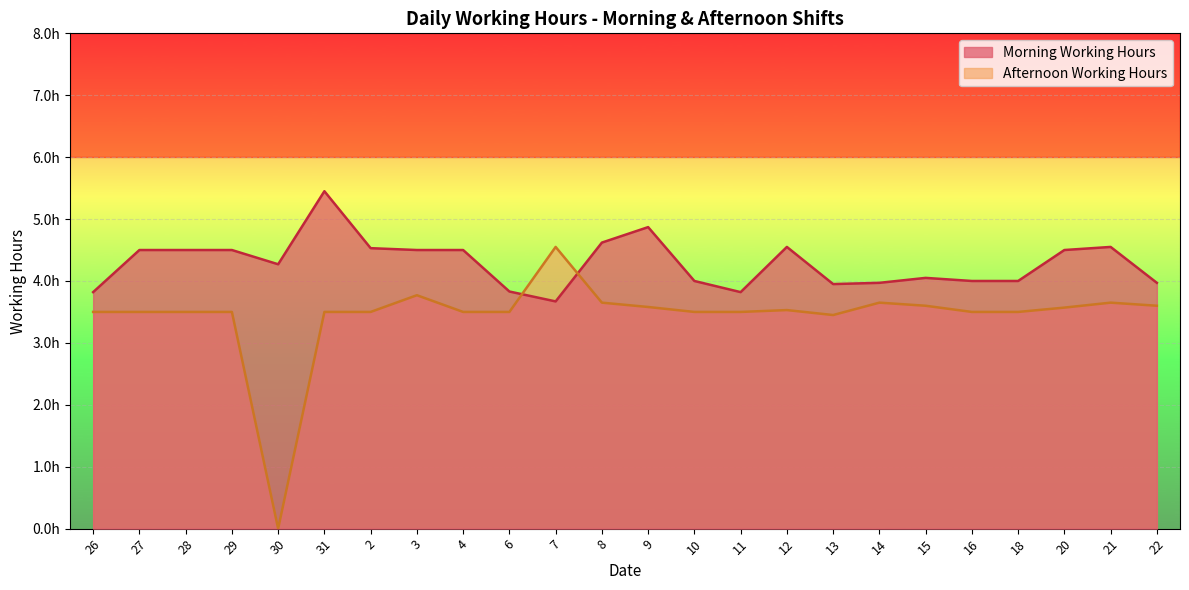

Reading right to left, transcribe all the data shown in this chart.

Morning Working Hours: 22=4.0	21=4.5	20=4.5	18=4.0	16=4.0	15=4.0	14=4.0	13=4.0	12=4.5	11=3.8	10=4.0	9=4.9	8=4.6	7=3.7	6=3.8	4=4.5	3=4.5	2=4.5	31=5.5	30=4.3	29=4.5	28=4.5	27=4.5	26=3.8
Afternoon Working Hours: 22=3.6	21=3.6	20=3.6	18=3.5	16=3.5	15=3.6	14=3.6	13=3.5	12=3.5	11=3.5	10=3.5	9=3.6	8=3.6	7=4.5	6=3.5	4=3.5	3=3.8	2=3.5	31=3.5	30=0.0	29=3.5	28=3.5	27=3.5	26=3.5